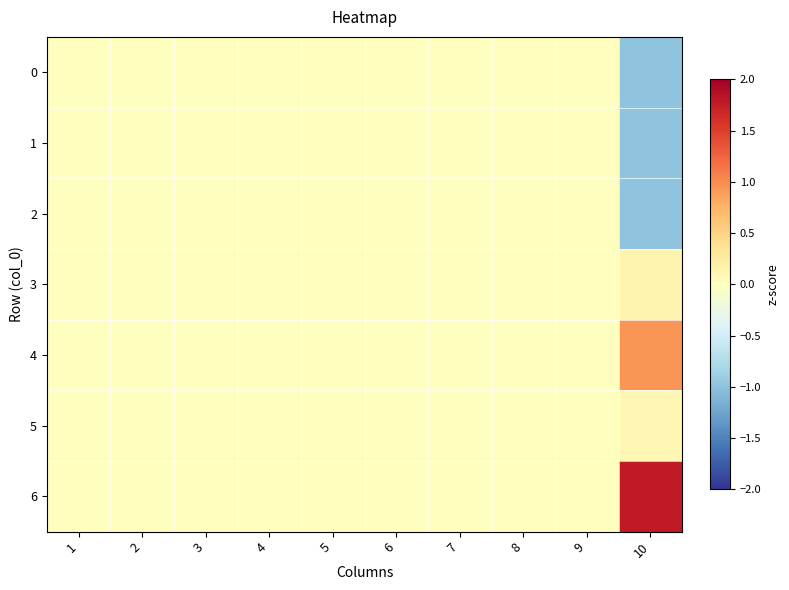

What is the smallest value displayed?

-1.0